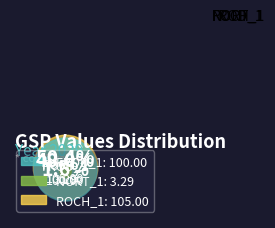

Does NORT_1 account for over 50% of the chart?

No